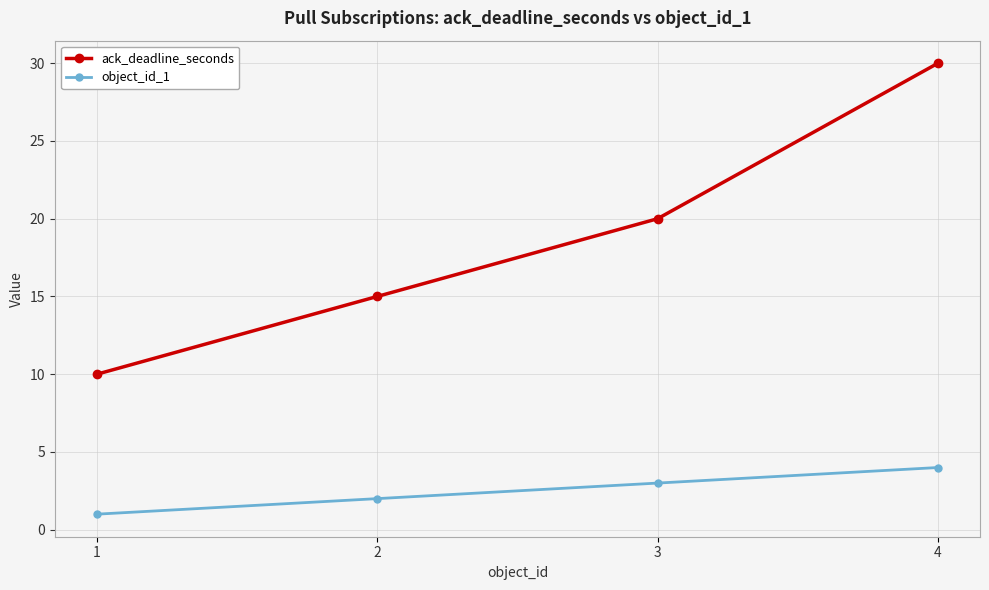

What is the maximum value shown in the chart?

30